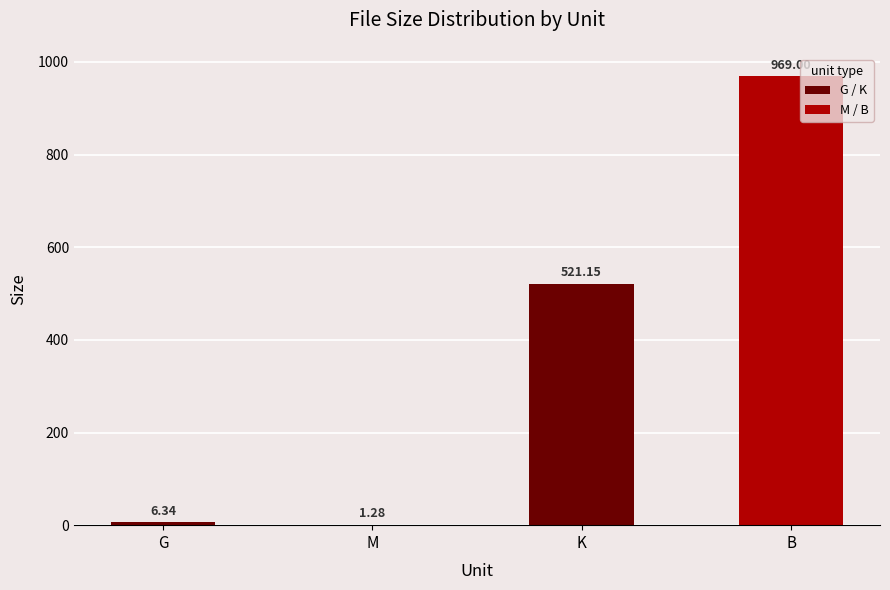

Where does the data first go above 521?

K